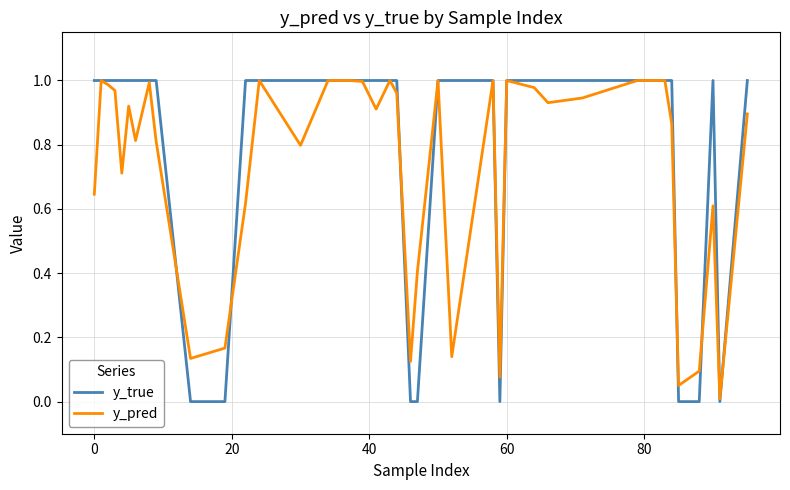

List the series in order of their overall mean, lowest first.

y_pred, y_true